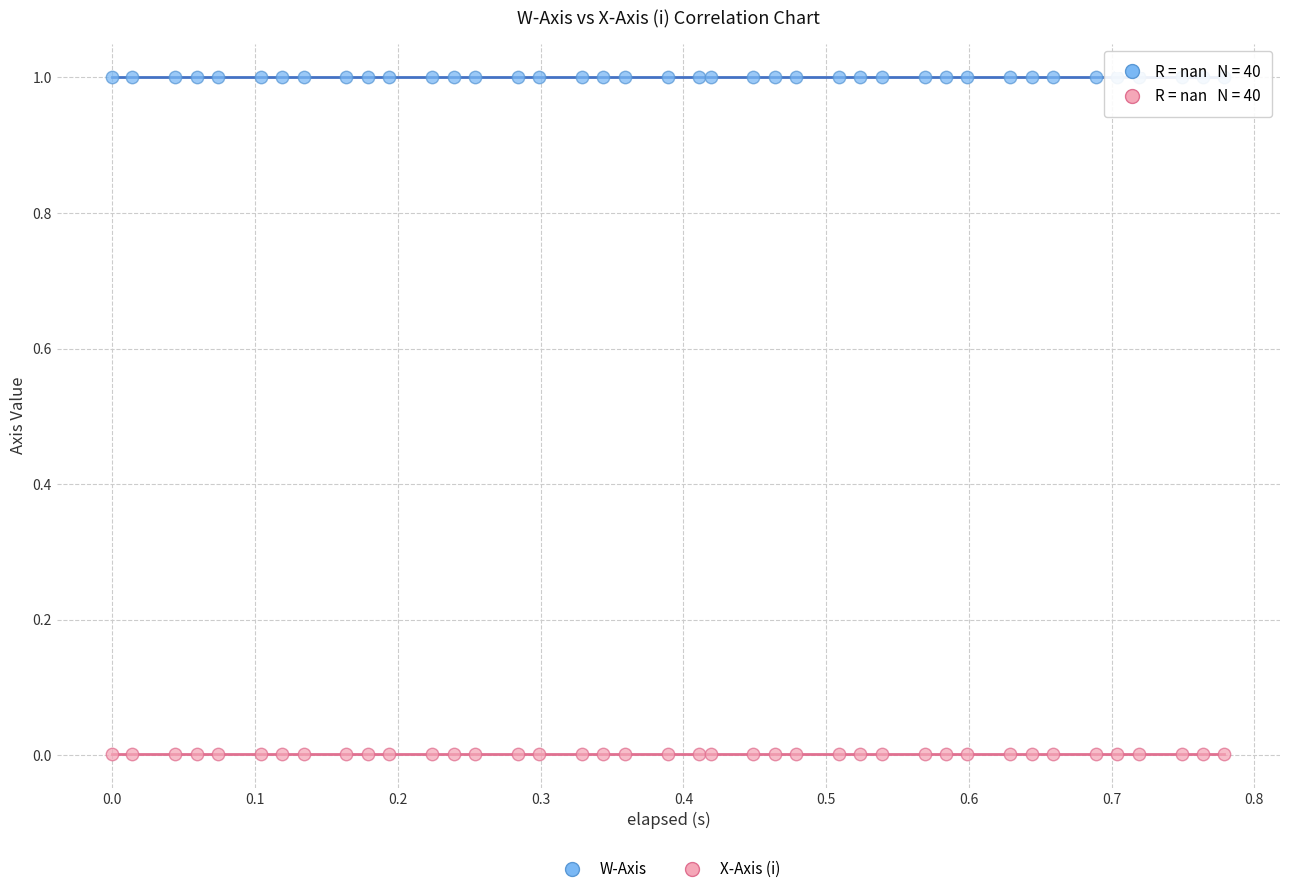

Which series contains the highest Y value?

W-Axis